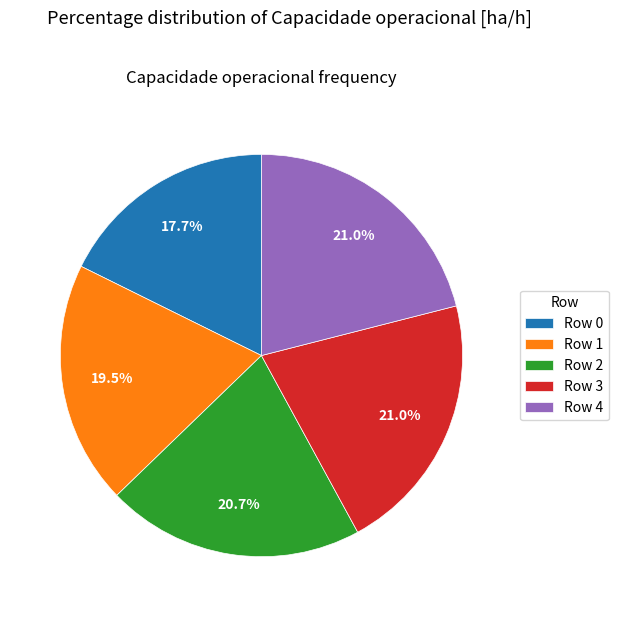

Do Row 1 and Row 2 together represent more than half of the pie?

No